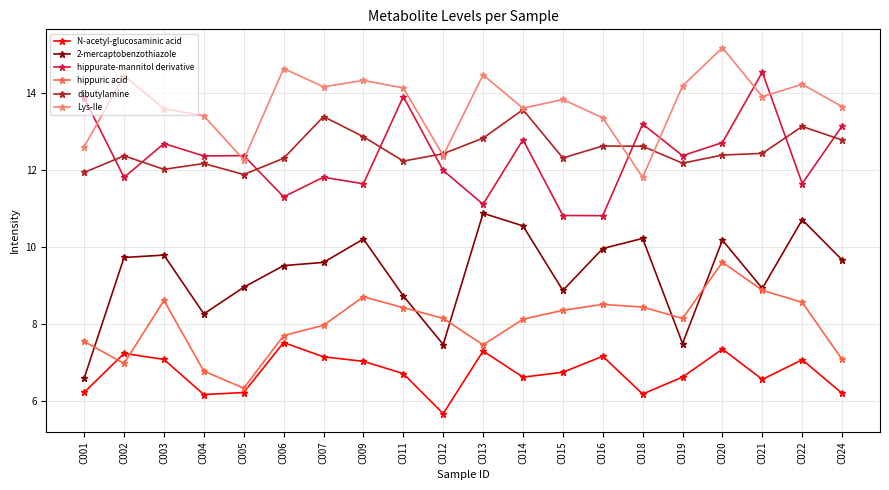

At how many categories does at least one series exceed 7?

20